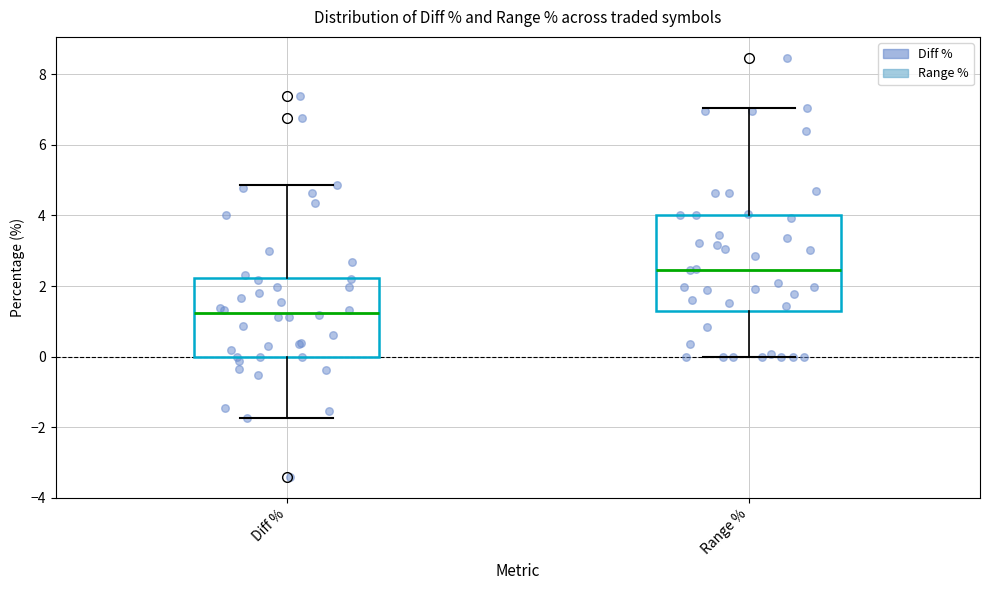

Which box has the highest median line?

Range %